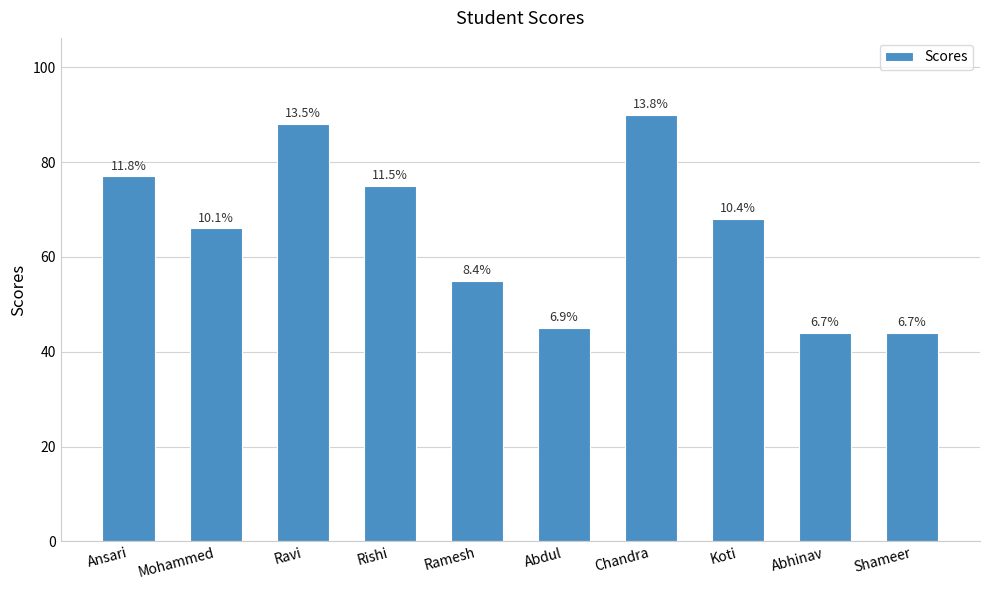

Reading left to right, extract all data points from this chart.

Ansari=77	Mohammed=66	Ravi=88	Rishi=75	Ramesh=55	Abdul=45	Chandra=90	Koti=68	Abhinav=44	Shameer=44